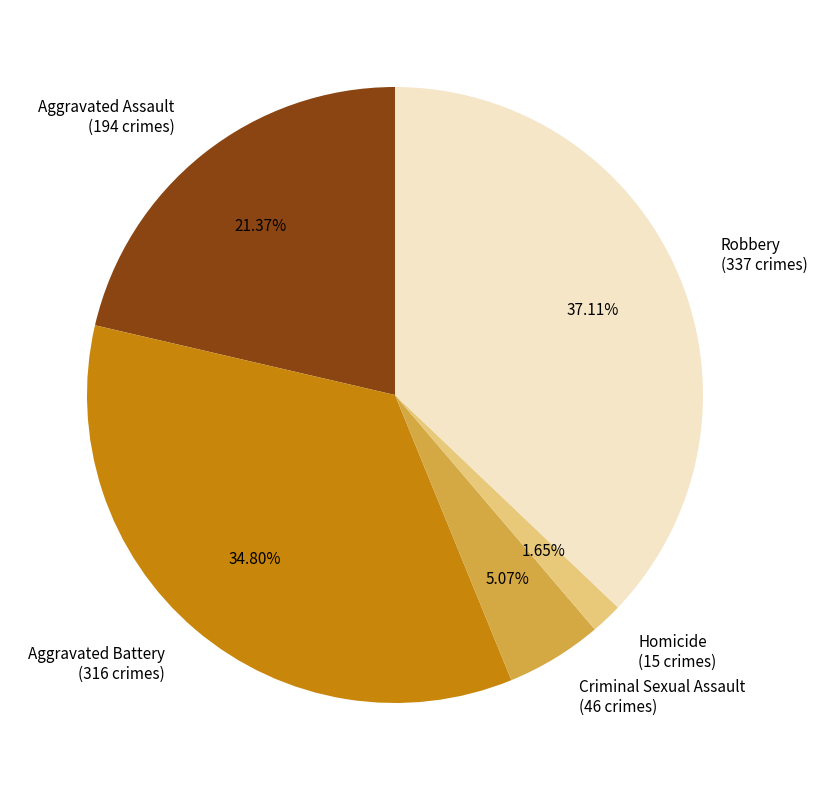

Is it true that Aggravated Assault is 12% of the pie?

False